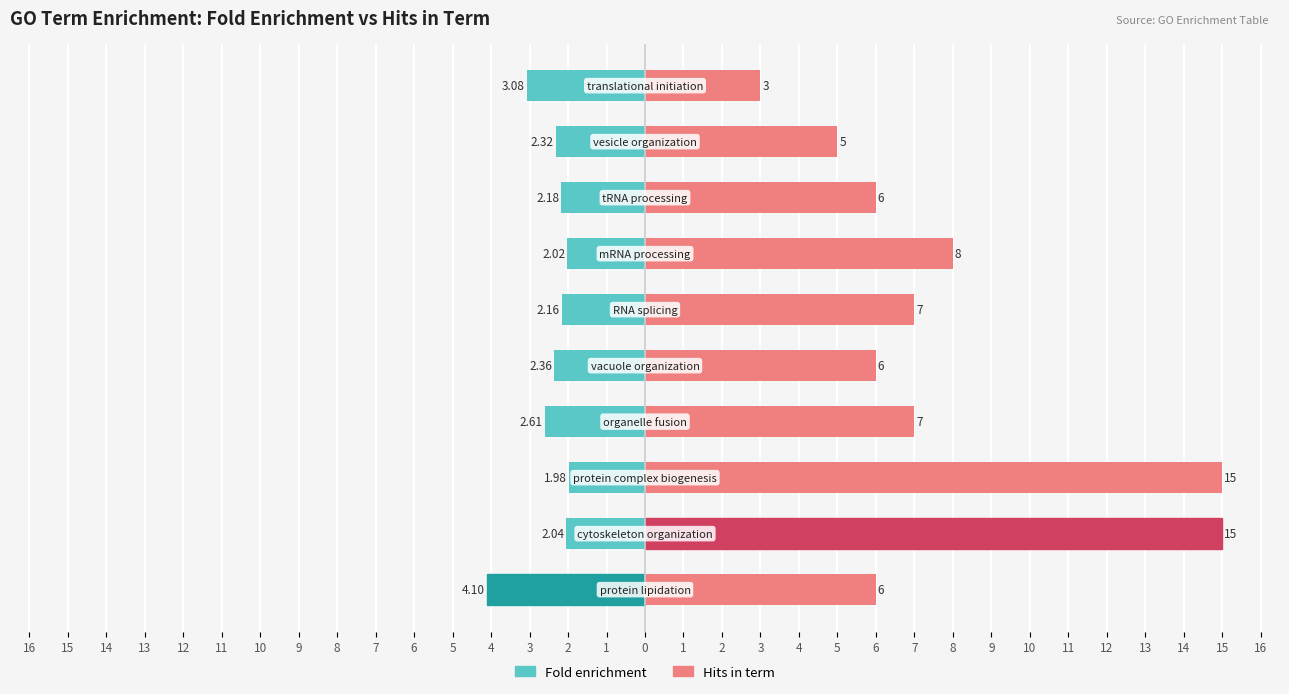

Which series changed the most between 2 and 7?

Hits in term